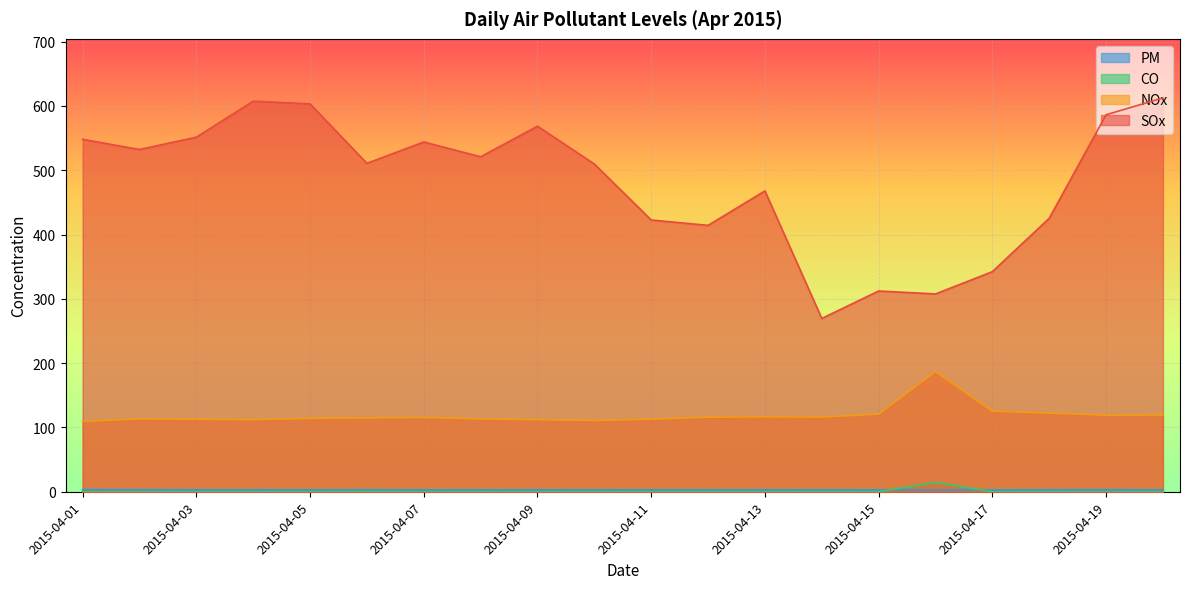

Rank the categories by PM value from highest to lowest.

2015-04-01, 2015-04-19, 2015-04-02, 2015-04-06, 2015-04-18, 2015-04-13, 2015-04-03, 2015-04-10, 2015-04-04, 2015-04-09, 2015-04-05, 2015-04-11, 2015-04-08, 2015-04-14, 2015-04-20, 2015-04-07, 2015-04-12, 2015-04-15, 2015-04-17, 2015-04-16